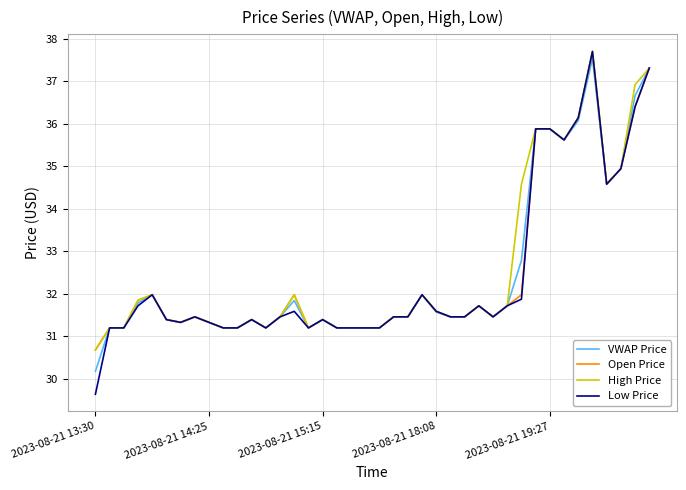

What are all the series names shown in the legend?

VWAP Price, Open Price, High Price, Low Price